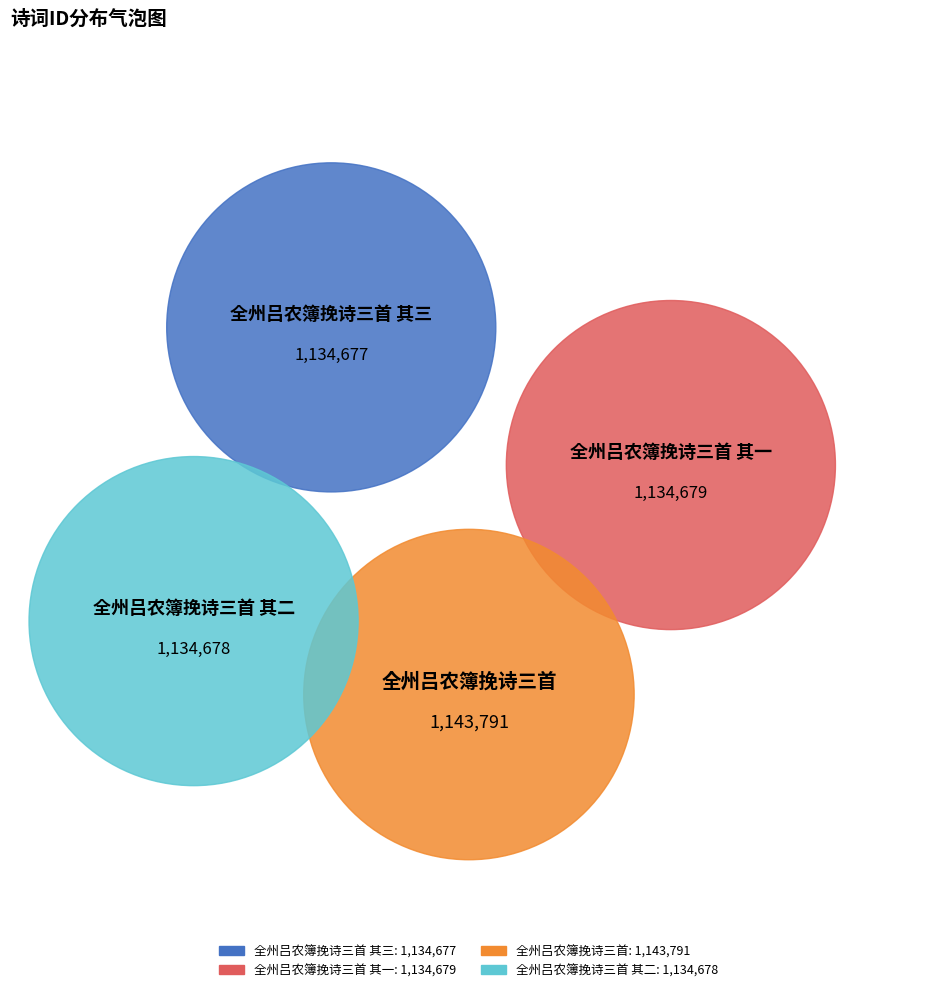

What percentage is NOT represented by 全州吕农簿挽诗三首 其三?

75.1%